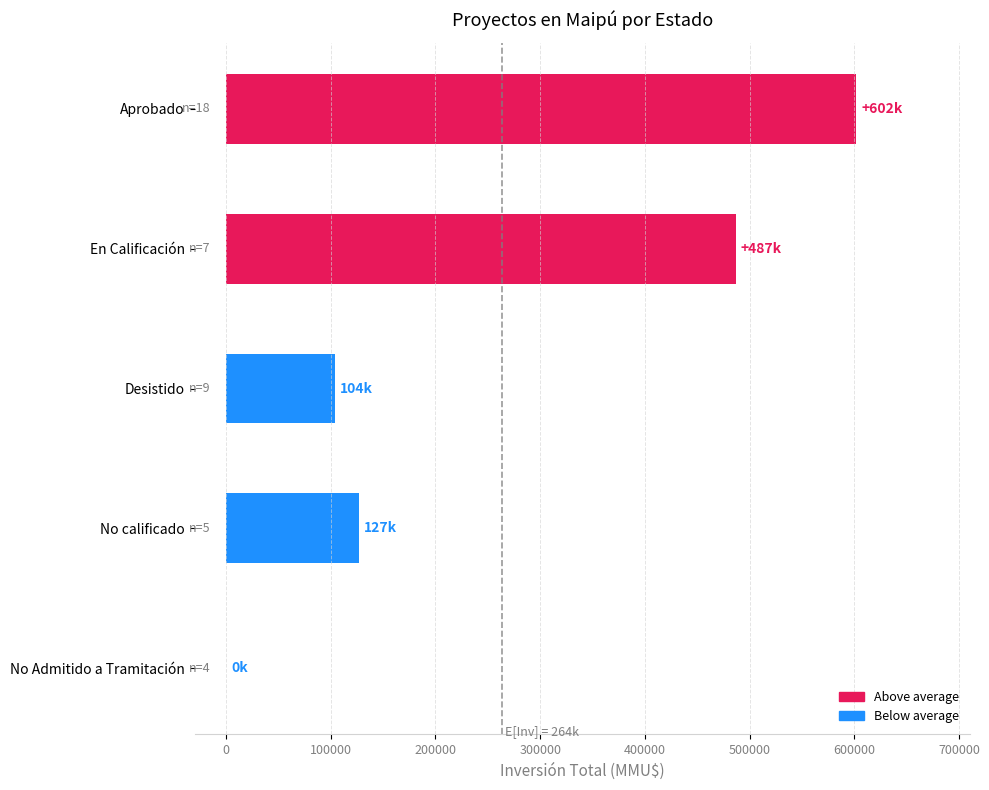

What is the change in value from En Calificación to No calificado?

-359678